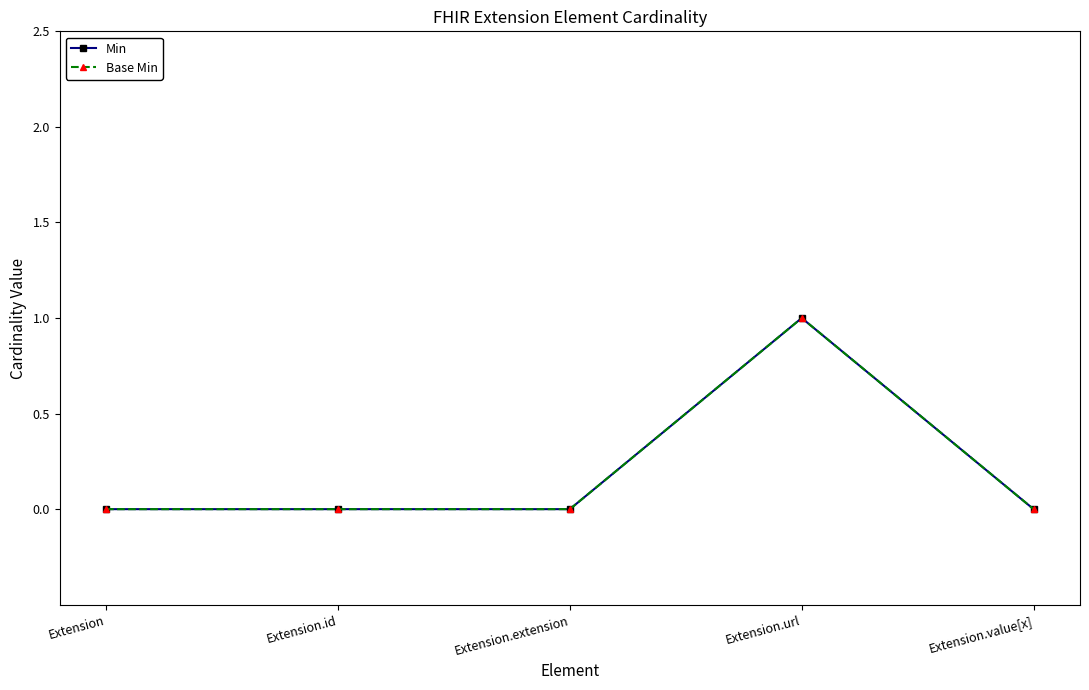

Does the chart have visible grid lines?

No